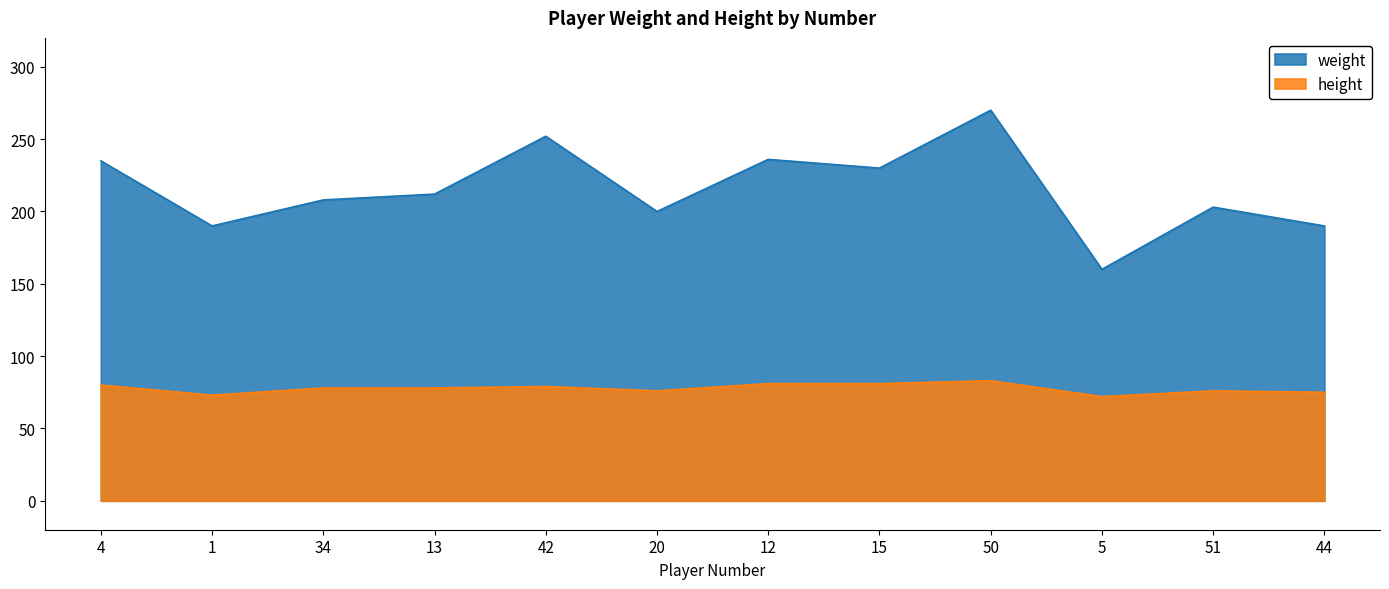

How many data points in height are above 78?

5